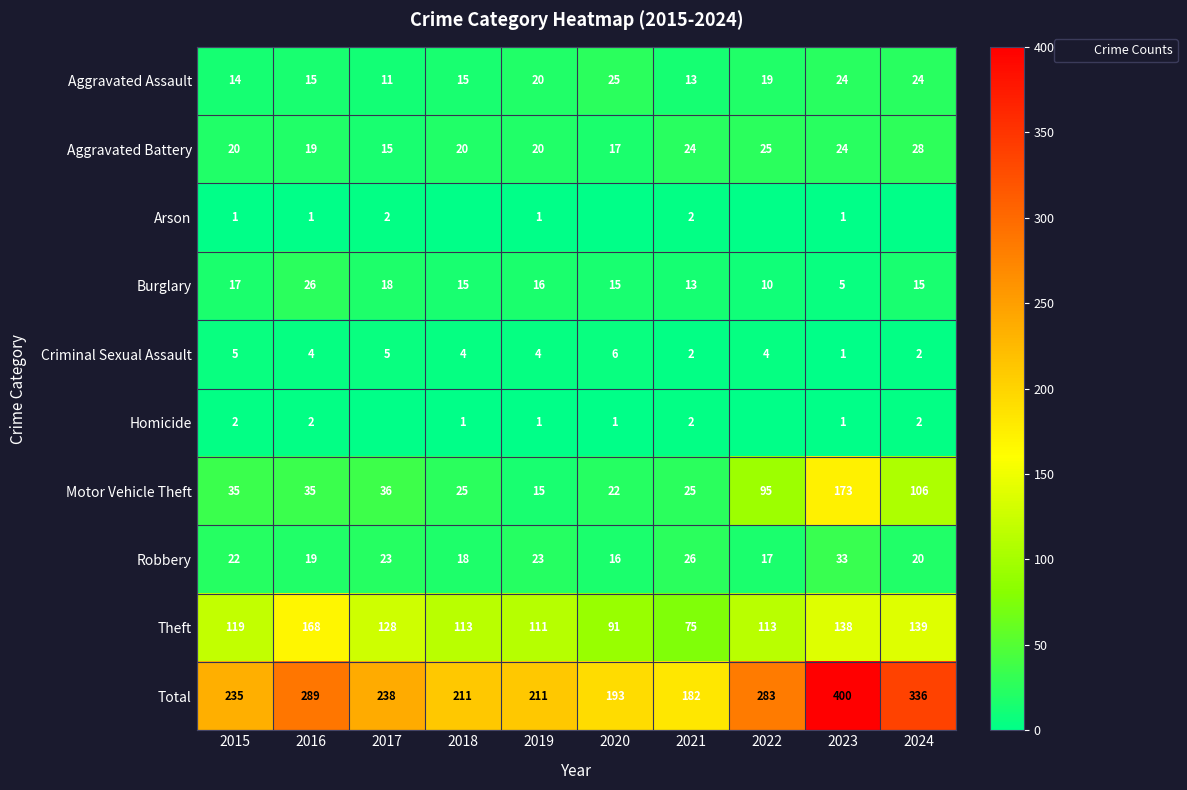

Is it true that Motor Vehicle Theft equals 46 at 2016?

False